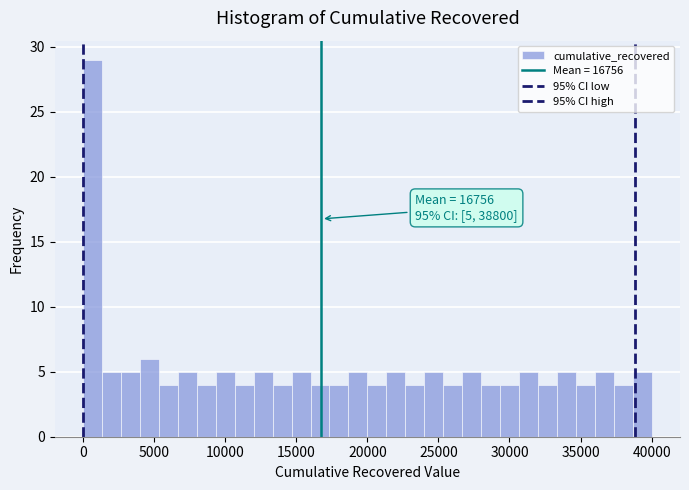

Around what value on the x-axis is the tallest bar? Give the approximate position of its centre, as read against the axis.

500